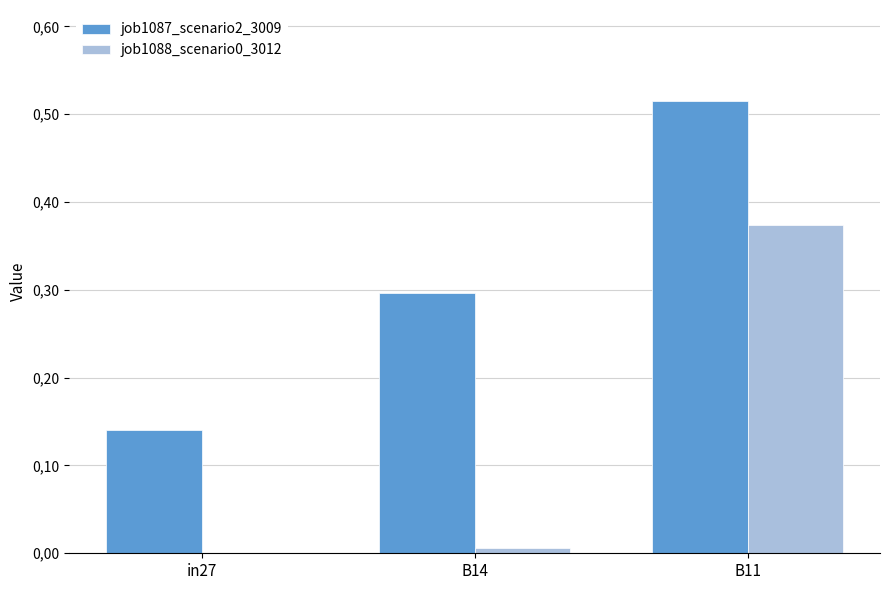

Which series has the largest range (max minus min)?

job1087_scenario2_3009